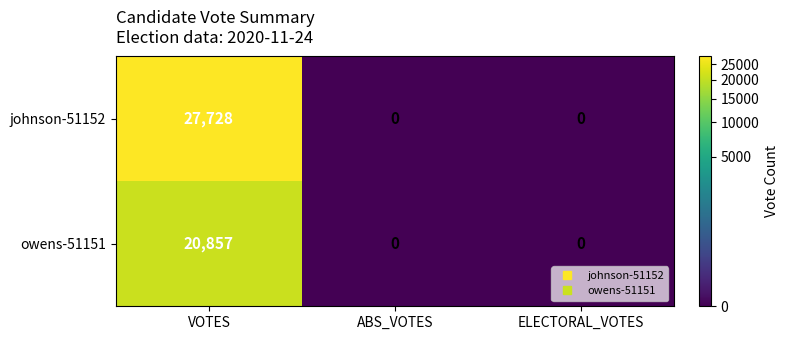

True or false: owens-51151 has a value of 8568 at ABS_VOTES.

False